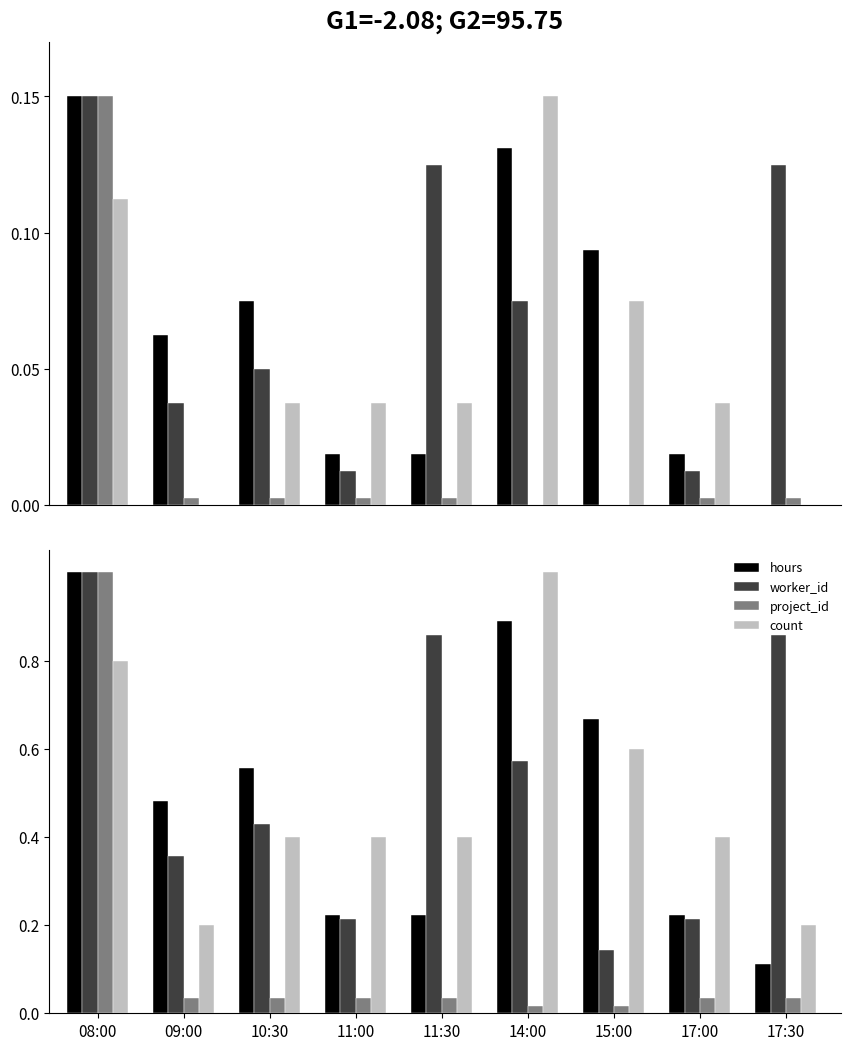

What is the difference between the maximum and minimum values in the hours series?

0.9